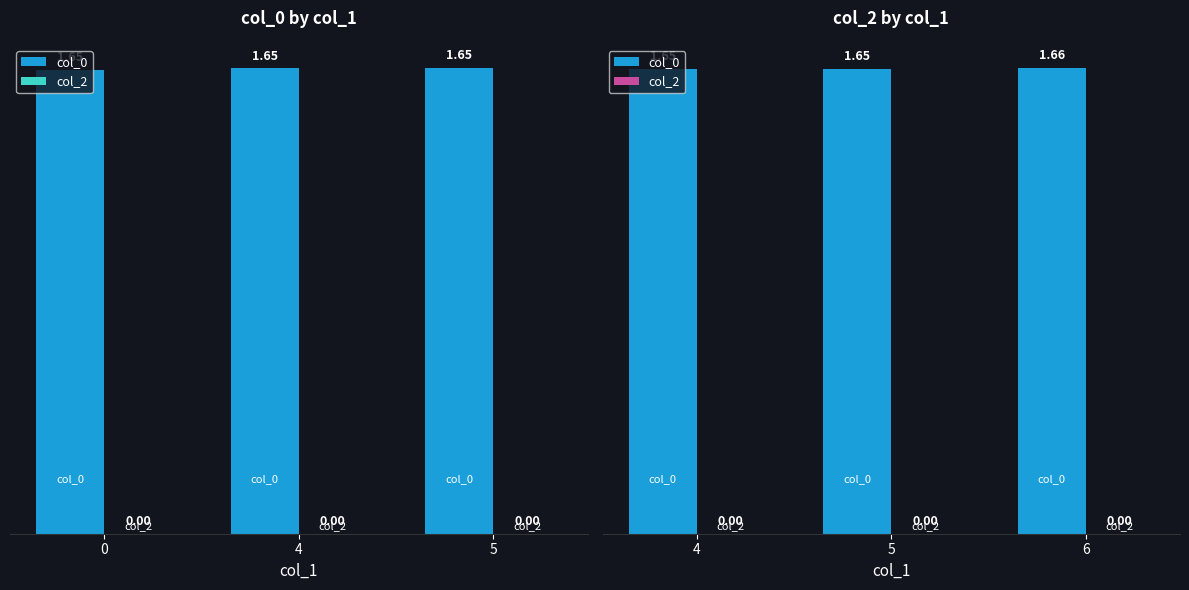

Is the value of col_0 at 5 greater than the value of col_2 at 4?

Yes